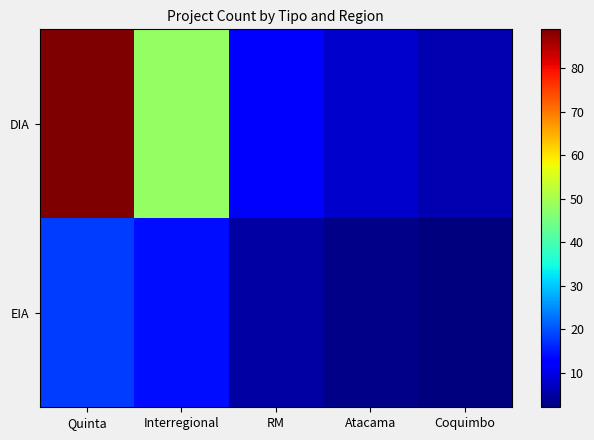

Rank the series by their average value, from highest to lowest.

DIA, EIA